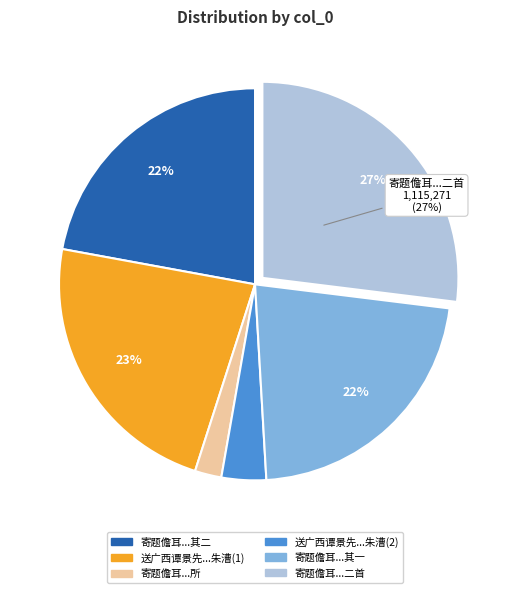

Is there a majority slice in this chart?

No